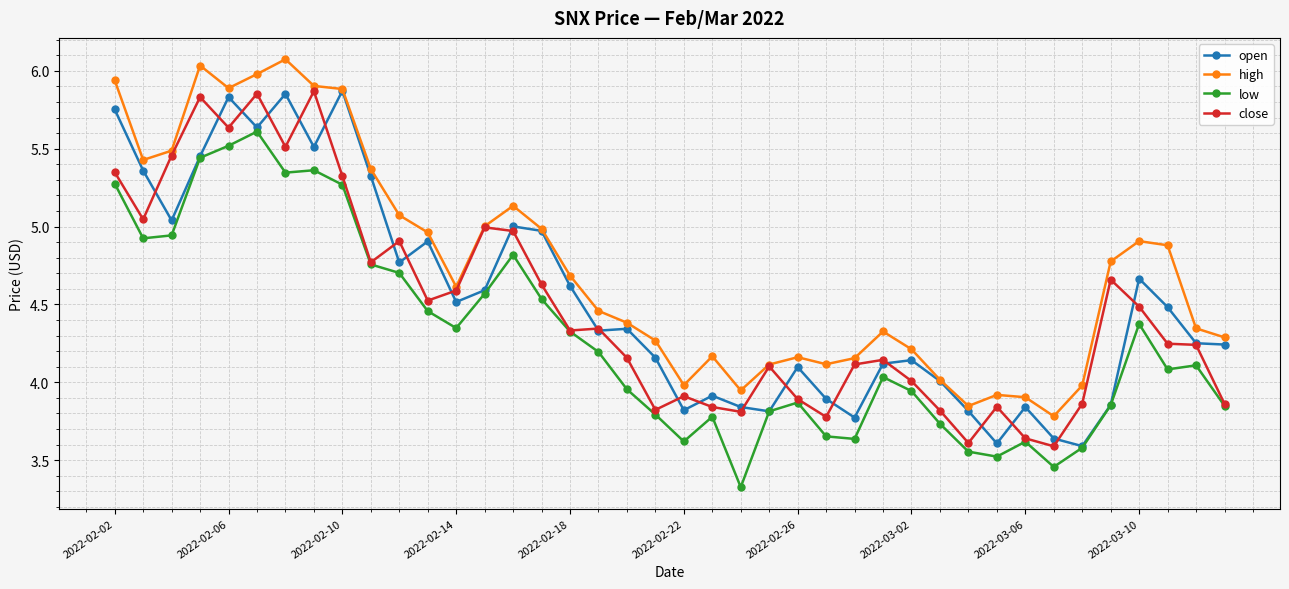

What is the highest value of the high series?

6.1